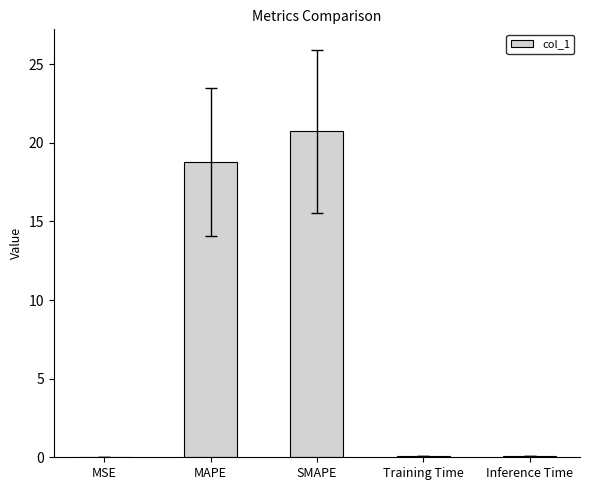

What is the maximum value shown in the chart?

20.7